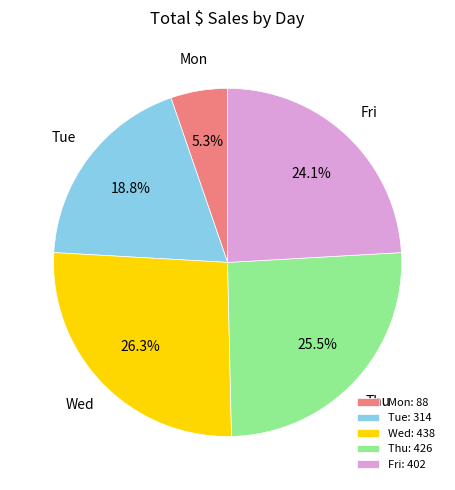

Is there a majority slice in this chart?

No